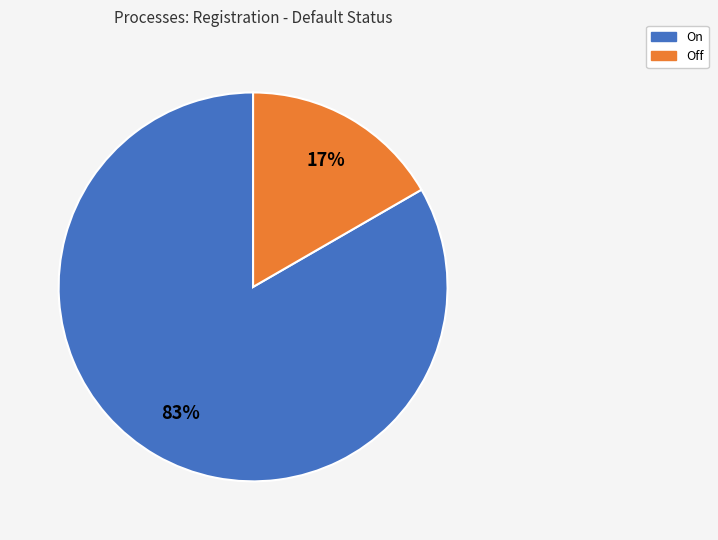

To the nearest percent, what is the combined percentage of Off and On?

100%